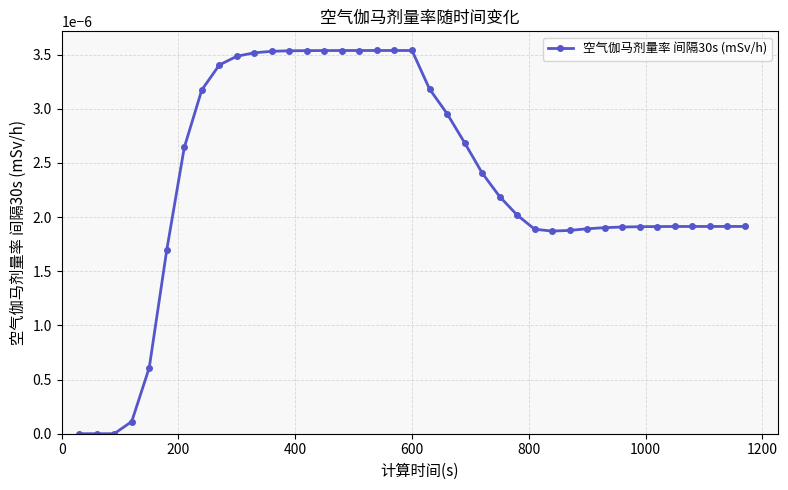

How many points are lower than both their immediate neighbors (excluding endpoints)?

1